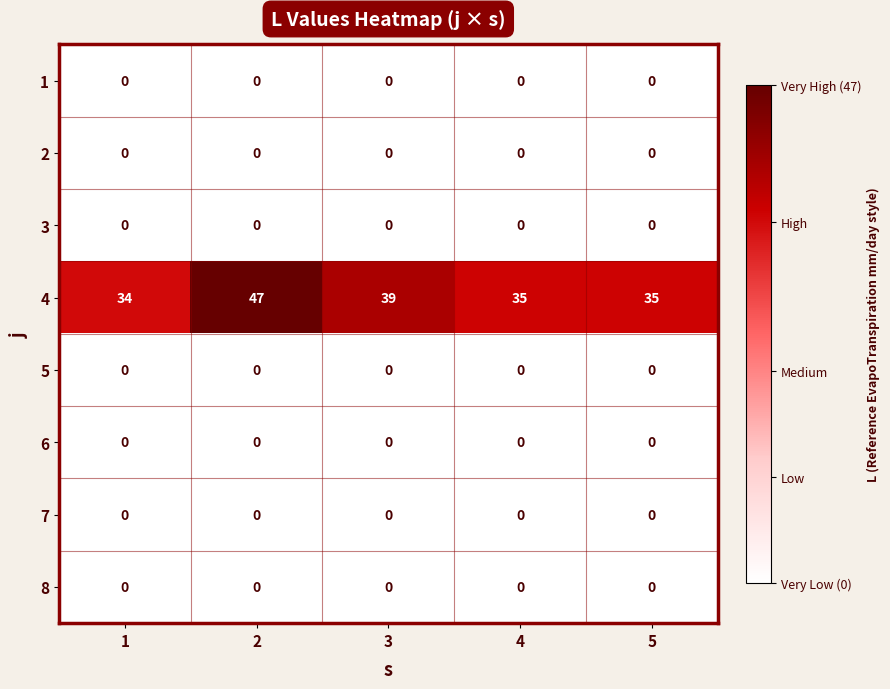

What is the greatest value displayed?

47